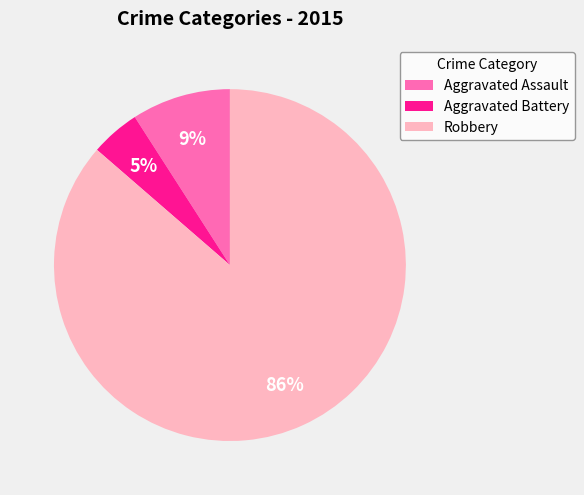

Is Robbery the majority of the pie?

Yes